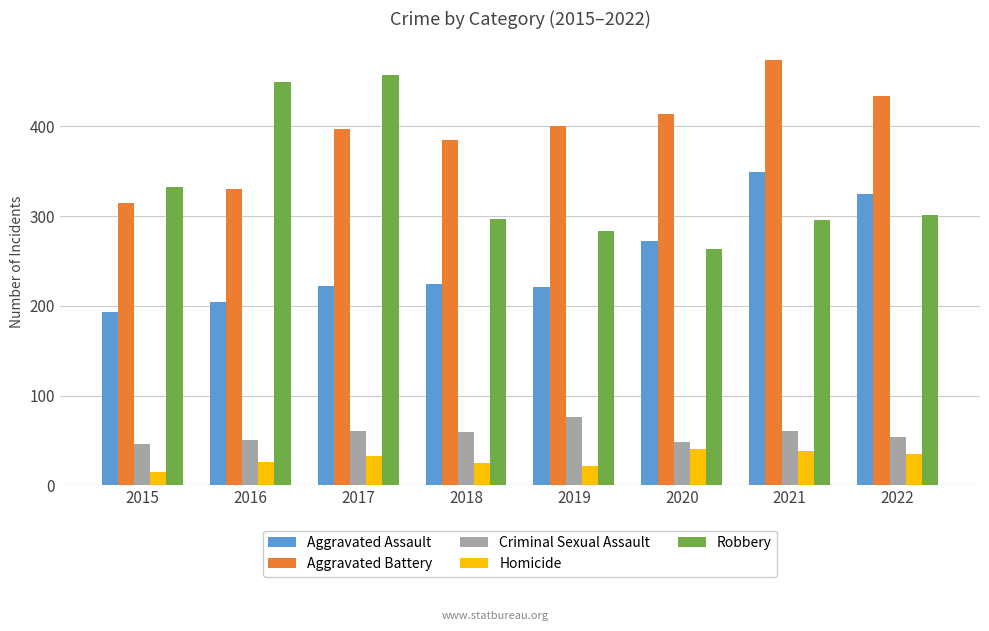

At 2016, list the series in order from smallest to largest.

Homicide, Criminal Sexual Assault, Aggravated Assault, Aggravated Battery, Robbery